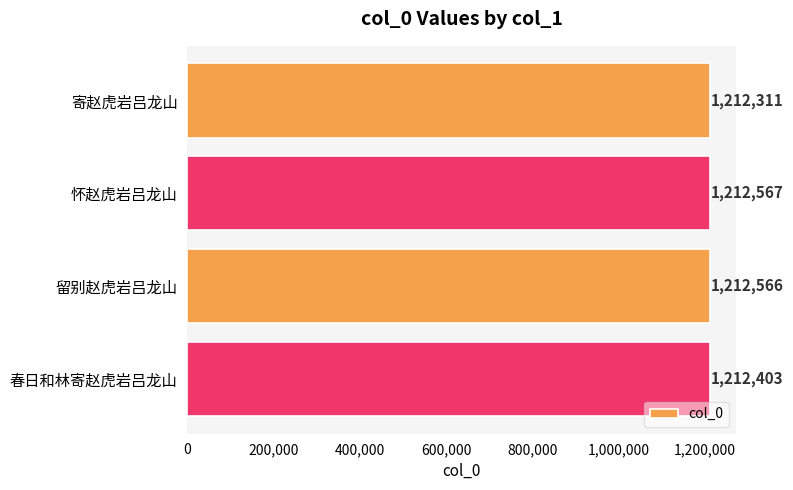

What is the change in value from 寄赵虎岩吕龙山 to 留别赵虎岩吕龙山?

+255